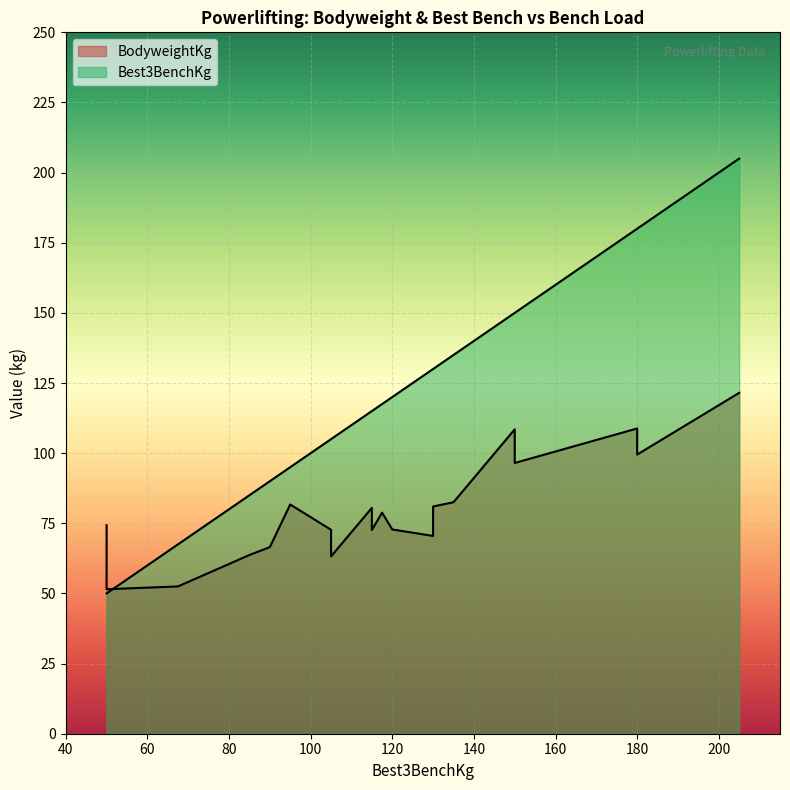

What is the average value of the BodyweightKg series?

80.0